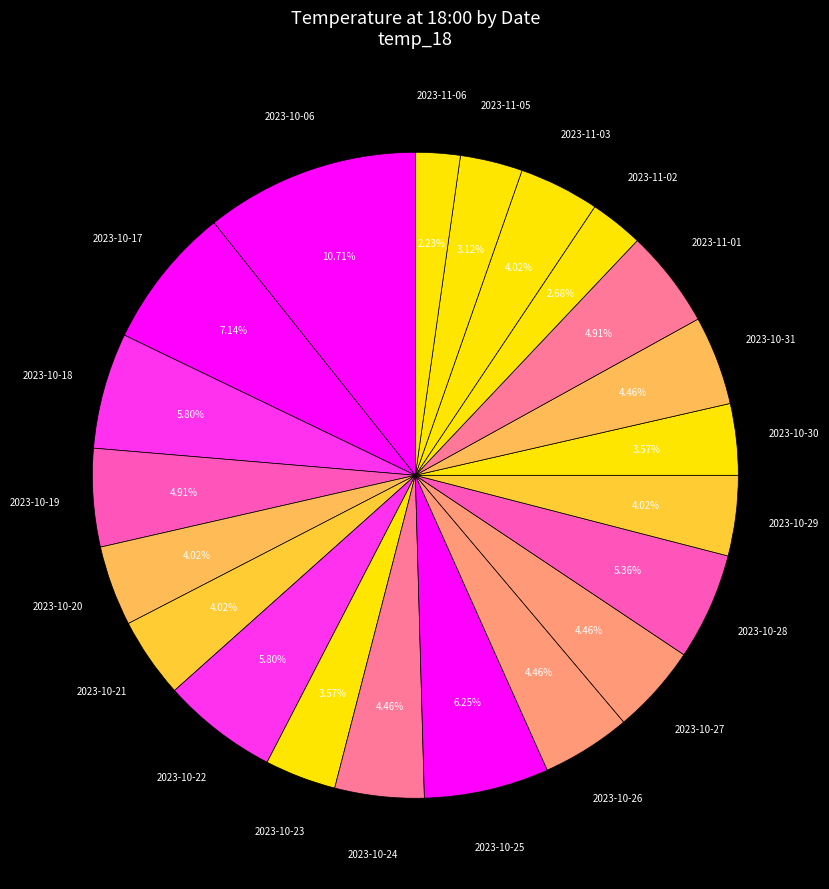

How many segments does this pie chart have?

21